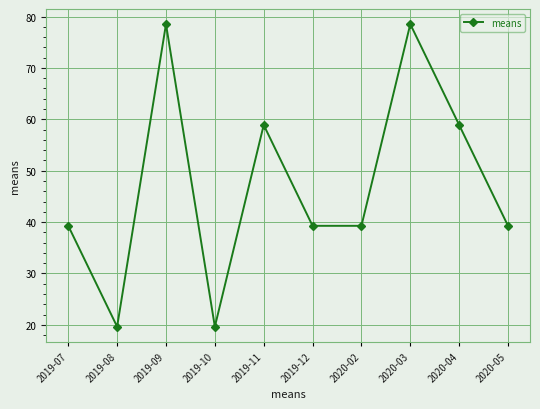

How many lines are shown in the chart?

1